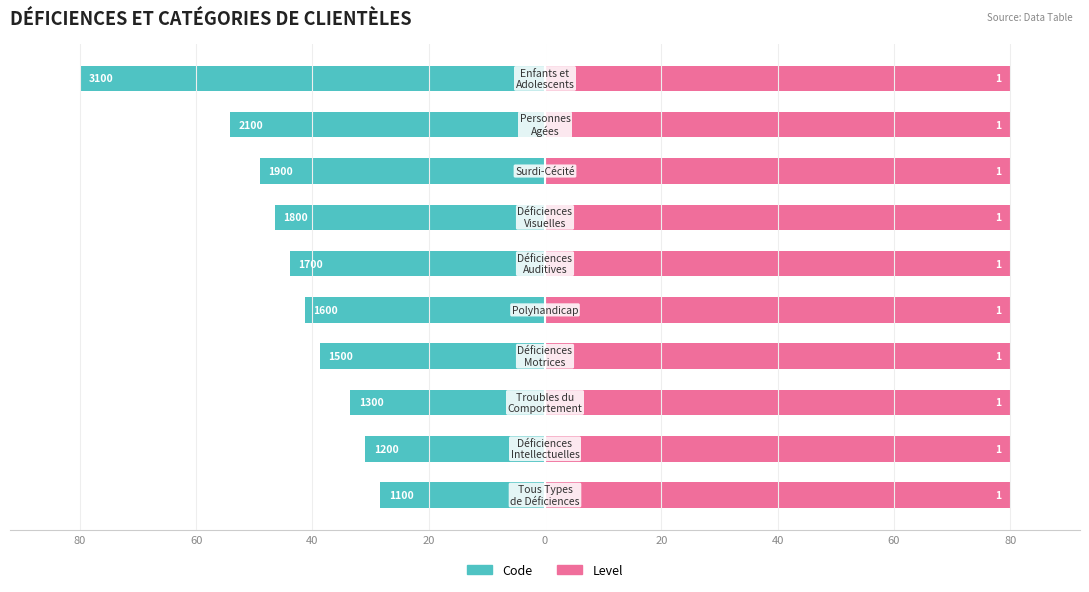

What is the difference between the Code values at 80 and 60?

2.6